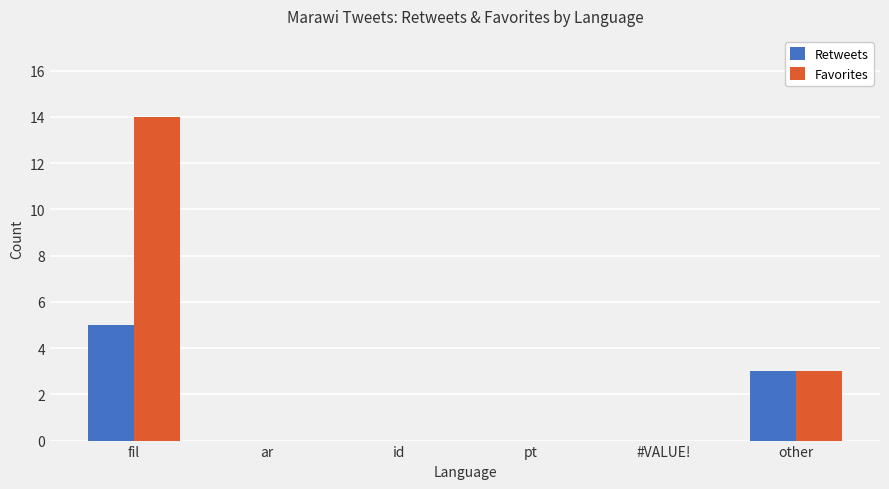

True or false: Favorites has a value of 0 at #VALUE!.

True